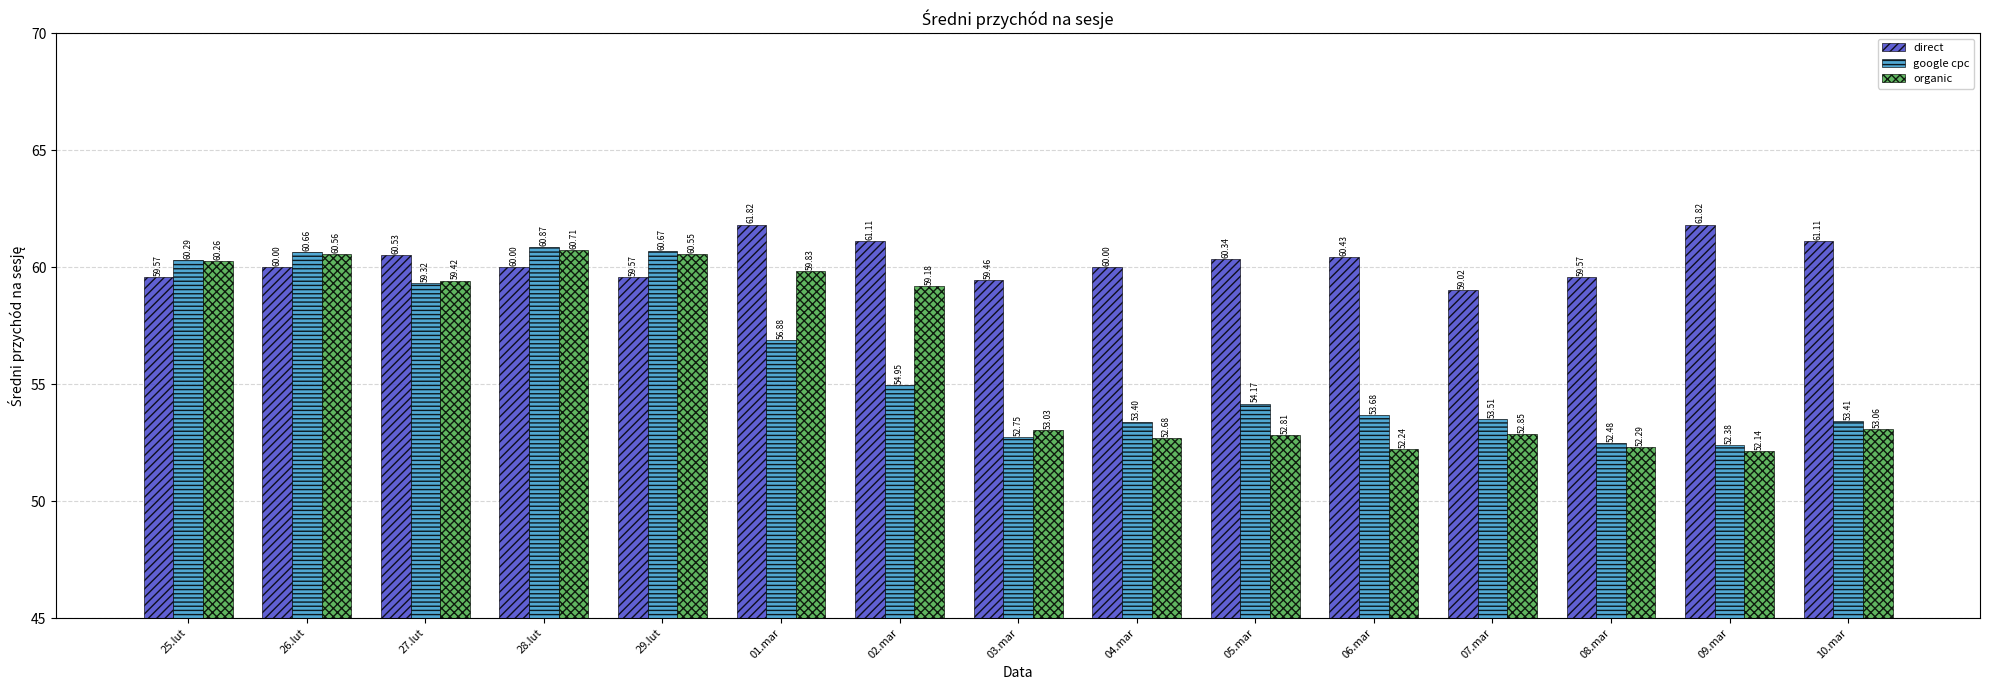

What is the greatest value displayed?

61.8